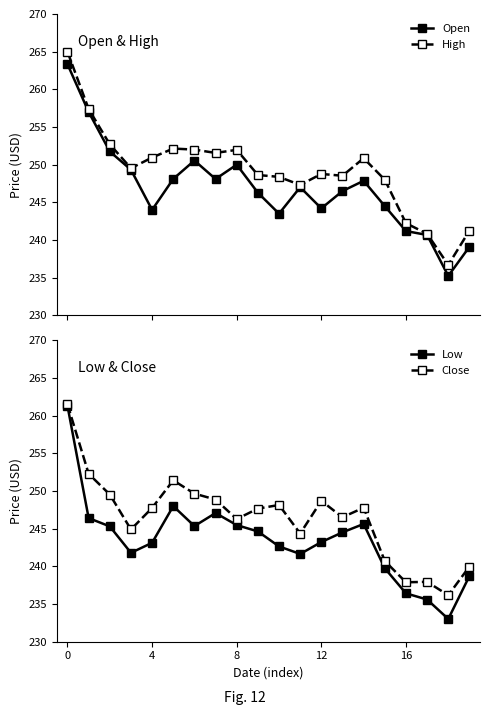

In Low, how many points are lower than both neighbors (excluding endpoints)?

4